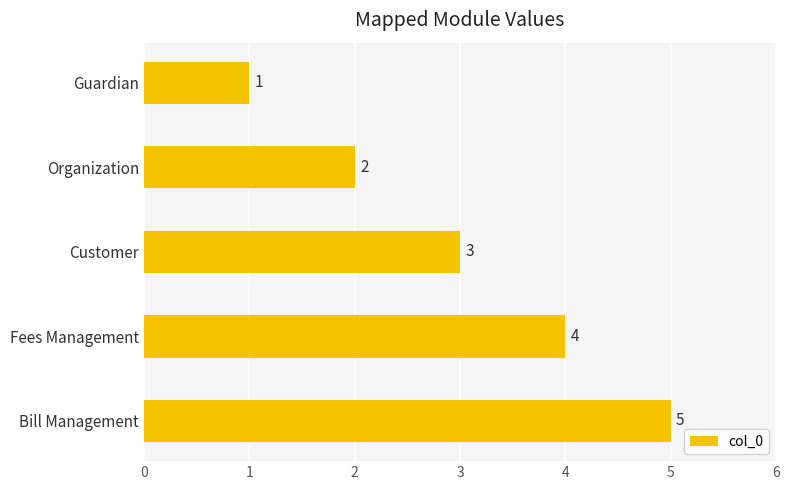

What is the difference between the second highest and second lowest values?

2